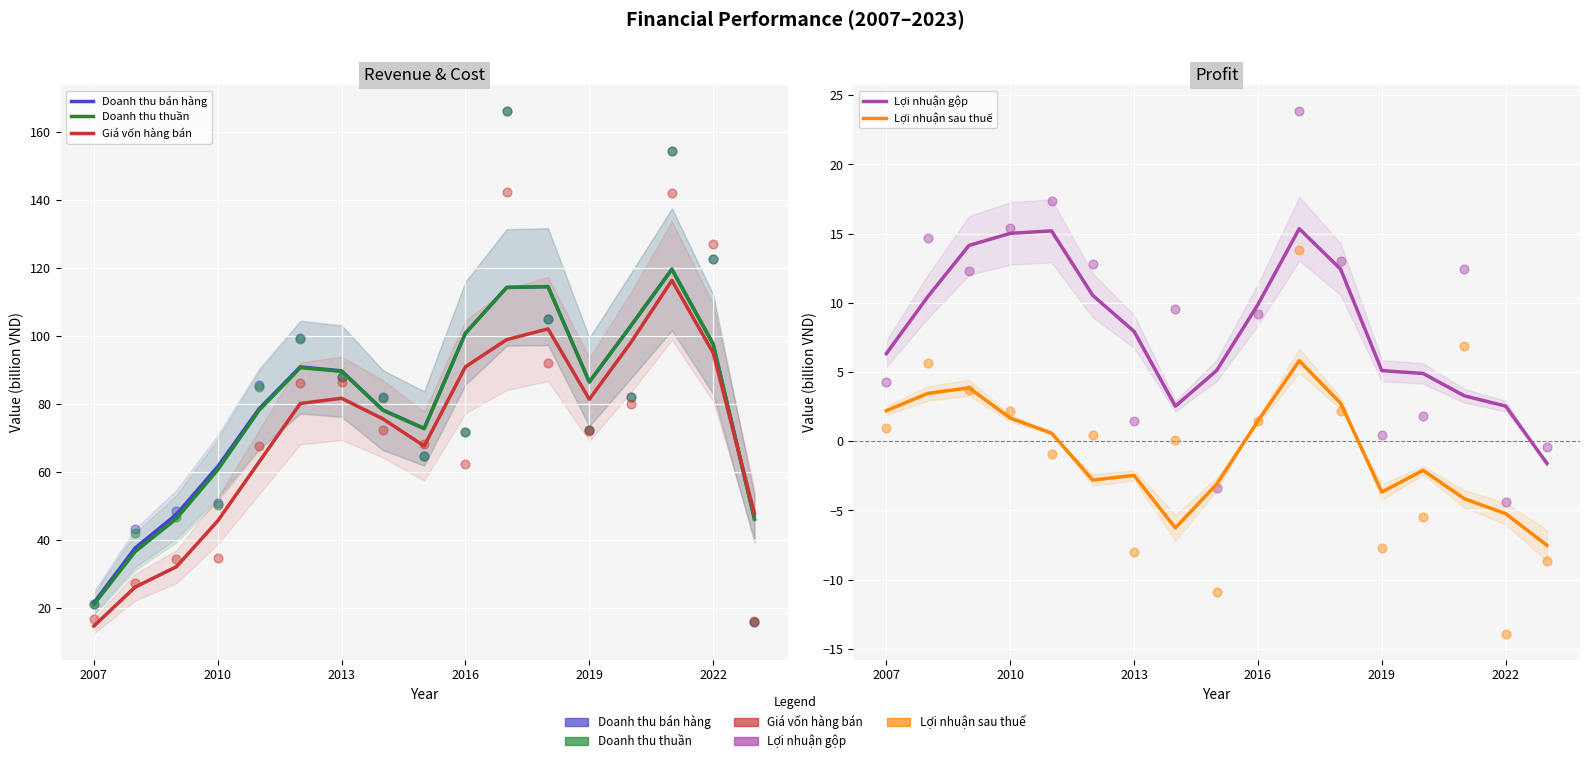

Is the value of Giá vốn hàng bán at 12 greater than the value of Lợi nhuận sau thuế at 8?

Yes